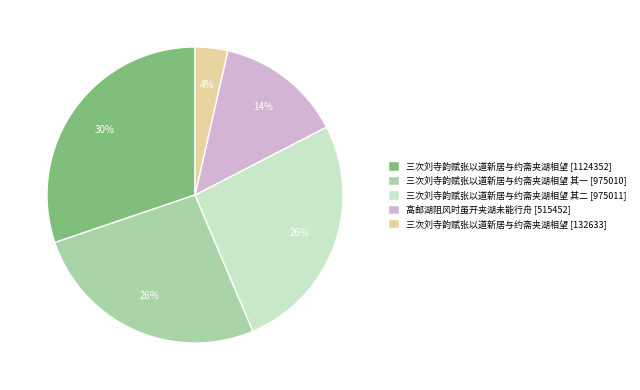

Approximately how many times larger is the value at 三次刘寺韵赋张以道新居与约斋夹湖相望 其一 [975010] compared to 三次刘寺韵赋张以道新居与约斋夹湖相望 [1124352]?

0.9